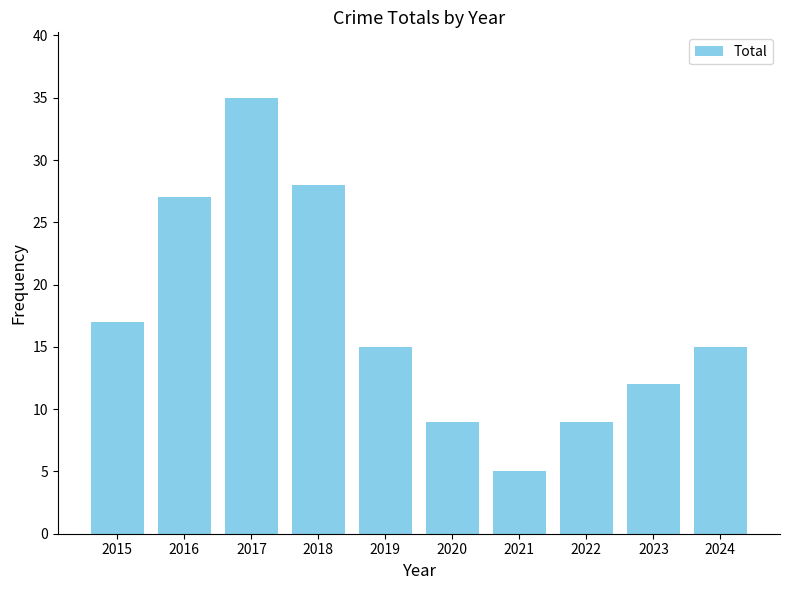

What is the sum of all values?

172